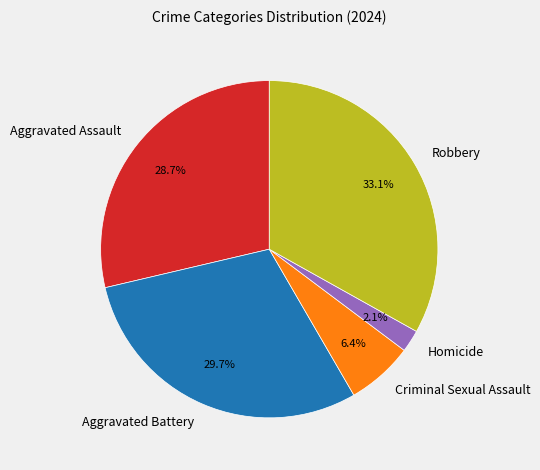

Rank the categories by value from lowest to highest.

Homicide, Criminal Sexual Assault, Aggravated Assault, Aggravated Battery, Robbery